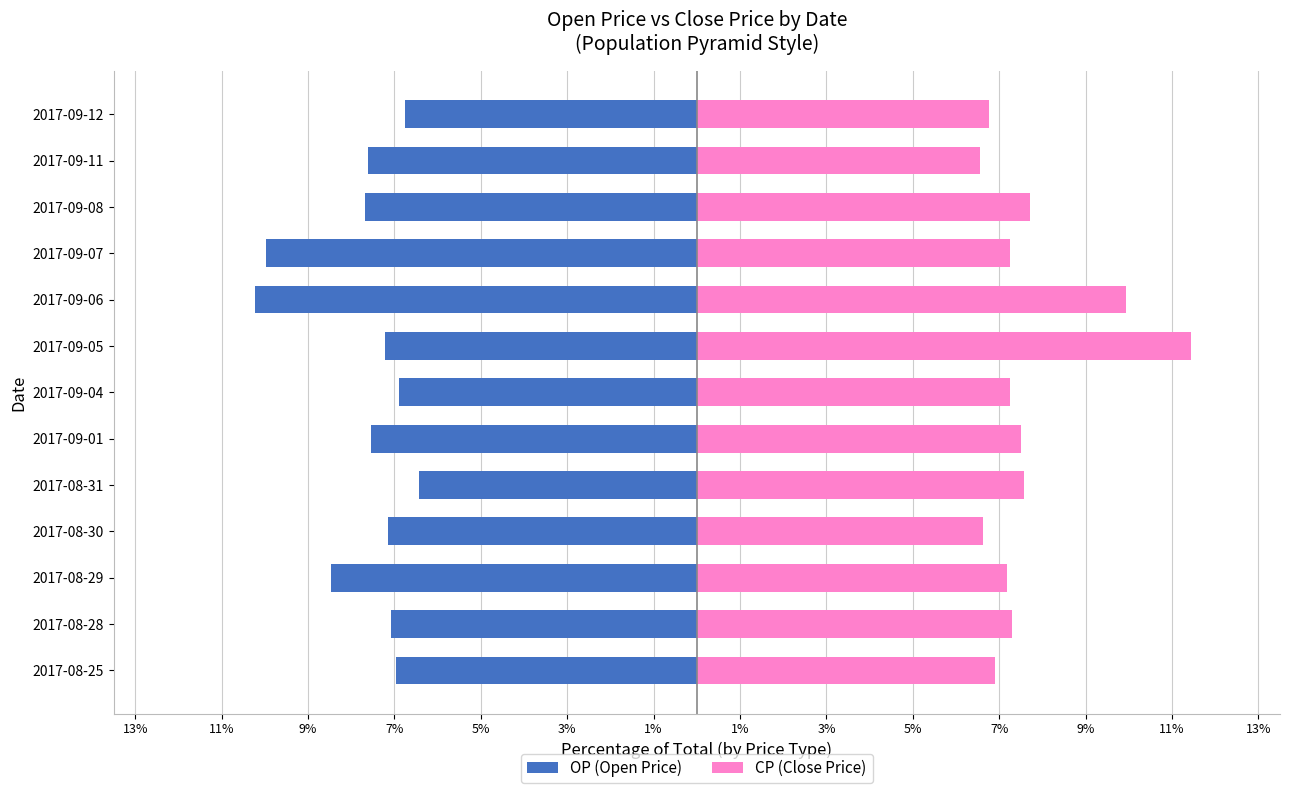

List the series in order of their peak value, highest first.

CP (Close Price), OP (Open Price)